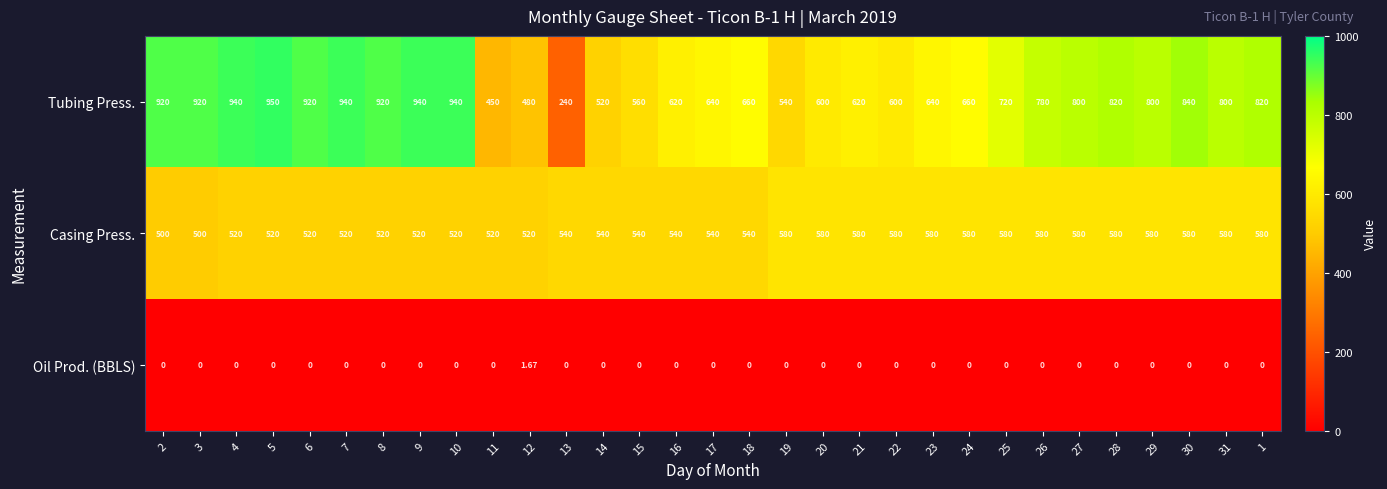

Which series changed the most between 7 and 17?

Tubing Press.